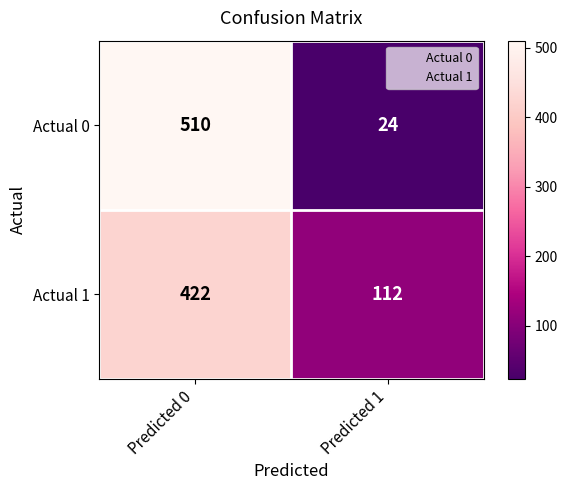

Is the value of Actual 0 at Predicted 1 greater than the value of Actual 1 at Predicted 0?

No